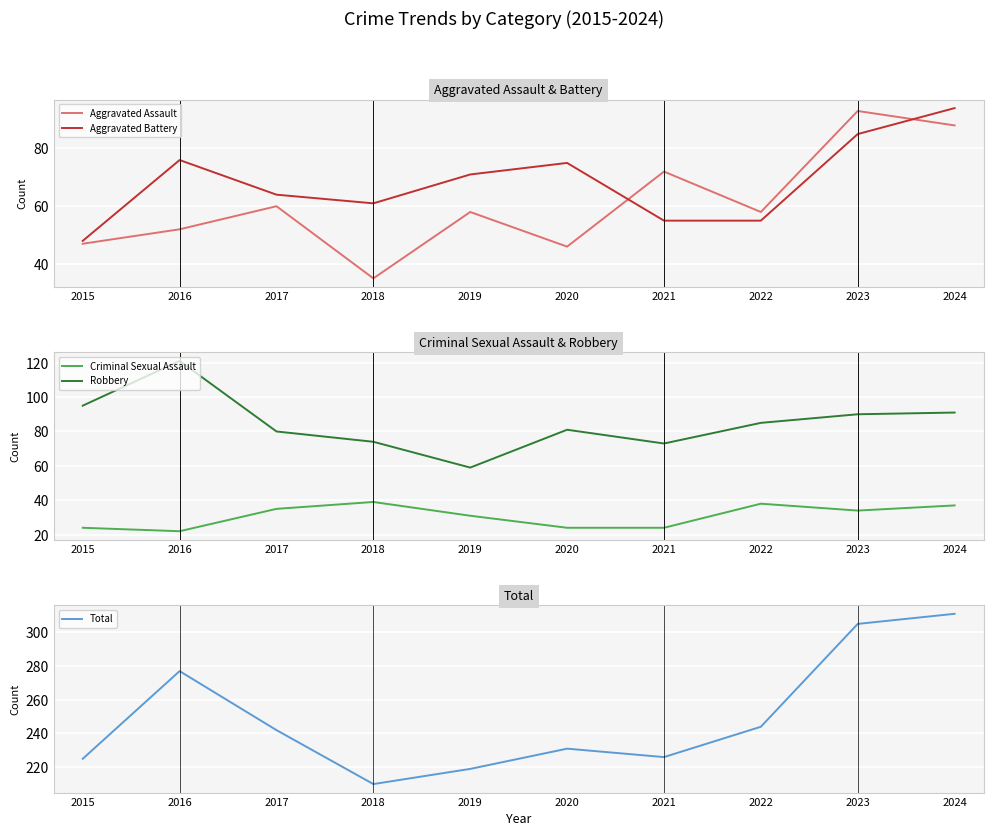

How many data points in Robbery are above 85?

4